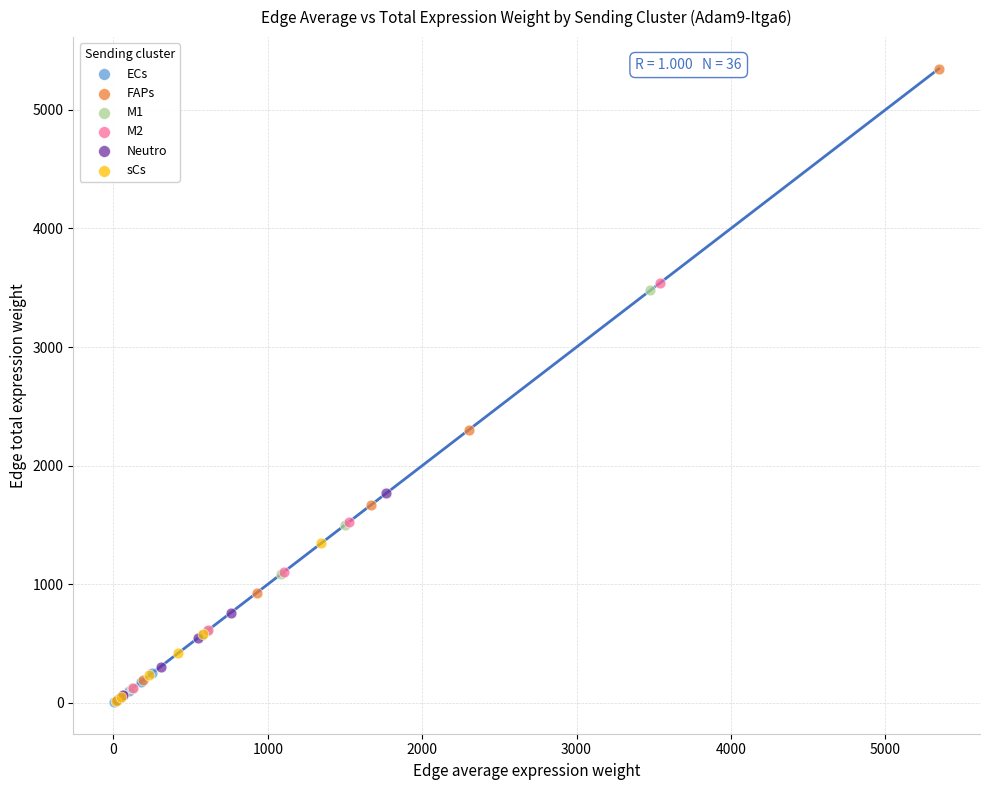

Which series reaches the maximum Y coordinate?

FAPs